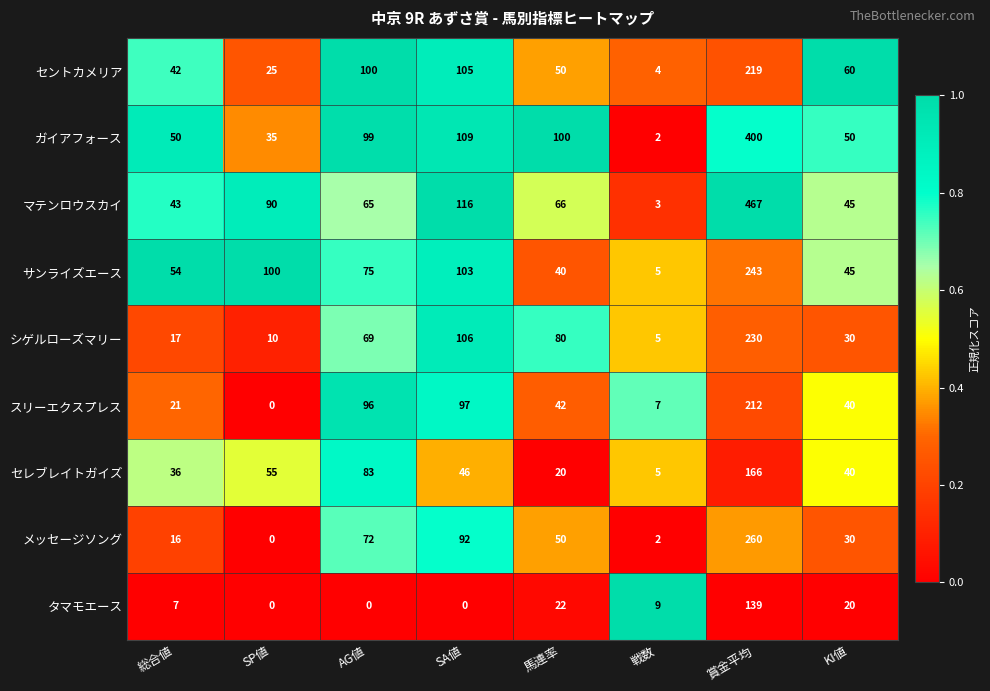

What is the sum of the メッセージソング values at AG値 and 戦数?

74